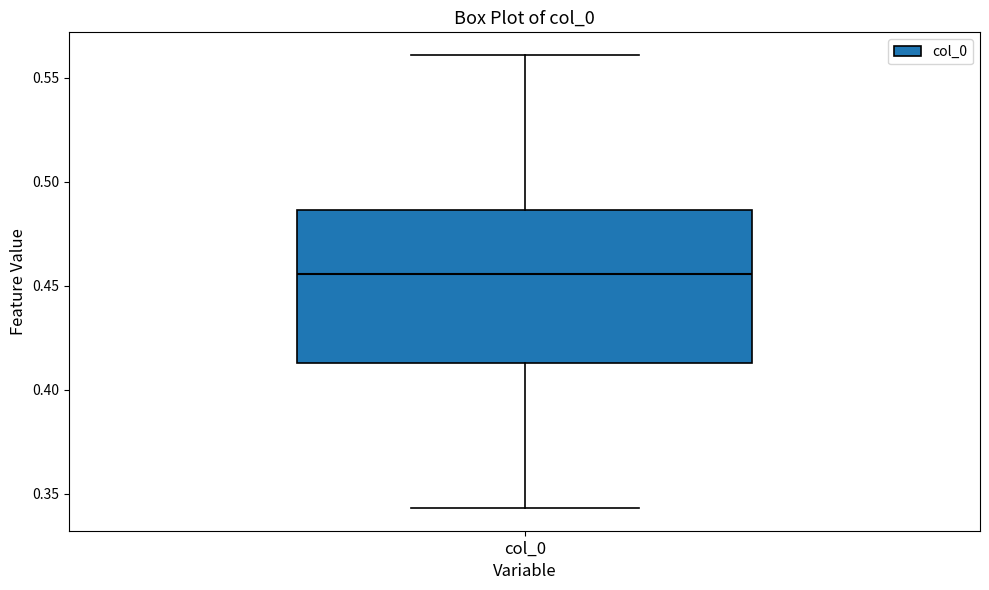

Where is the lower edge of the box for col_0 on the y-axis? The values are not printed on the chart, so give them approximately, as read against the axis.

0.415